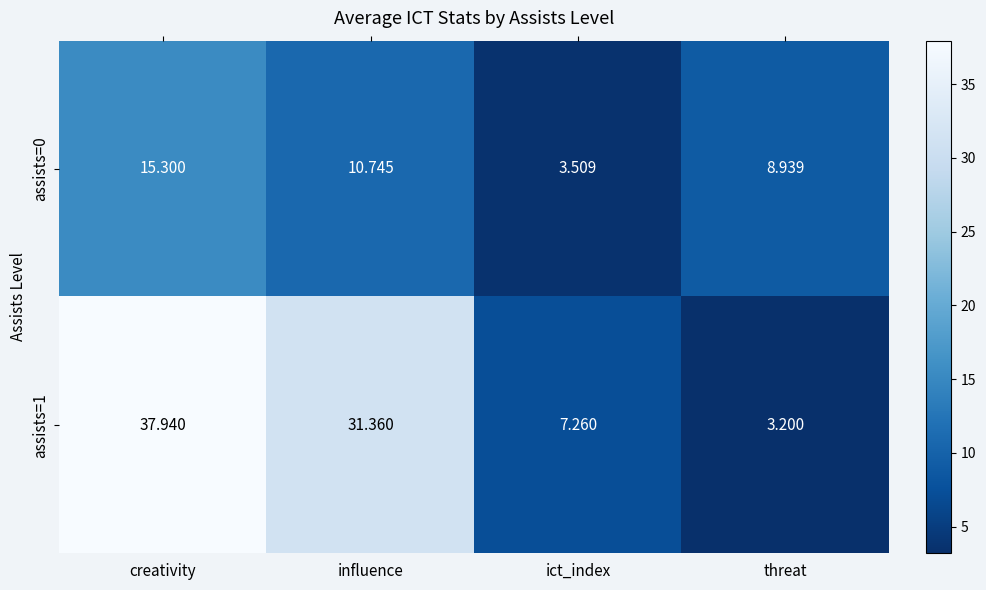

List the series in order of their peak value, lowest first.

assists=0, assists=1